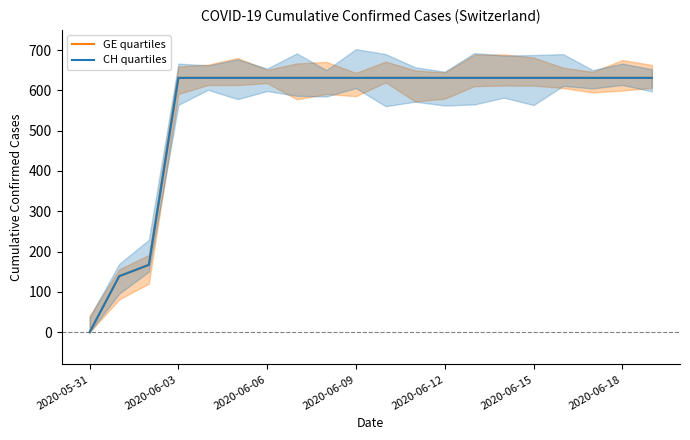

Is the value of GE quartiles at 17 greater than the value of CH quartiles at 10?

No